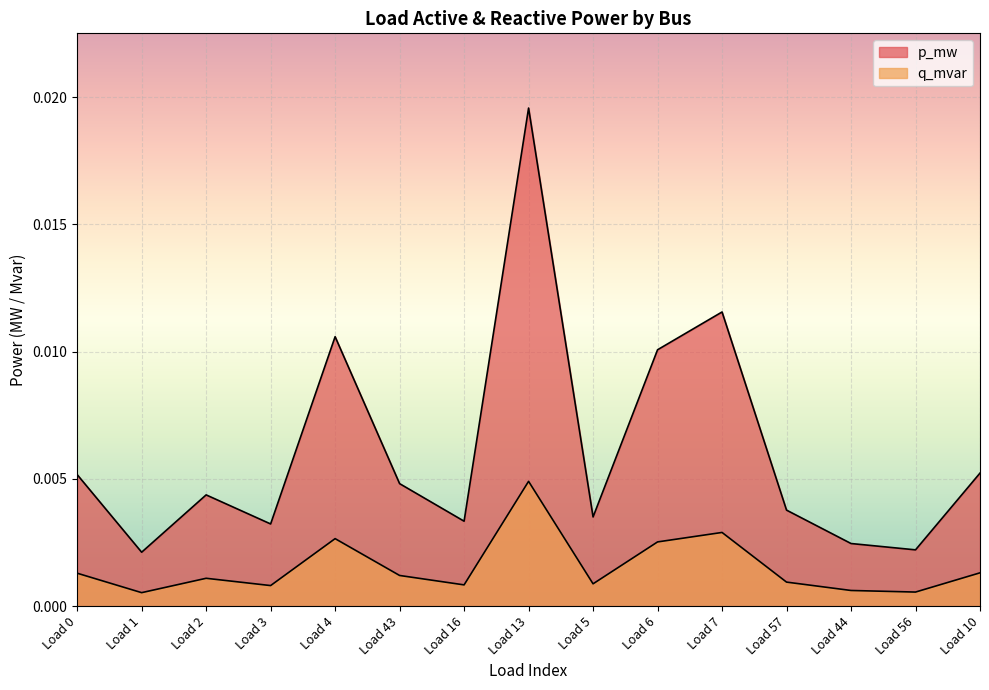

True or false: q_mvar has more than 1 points higher than both neighbors.

True